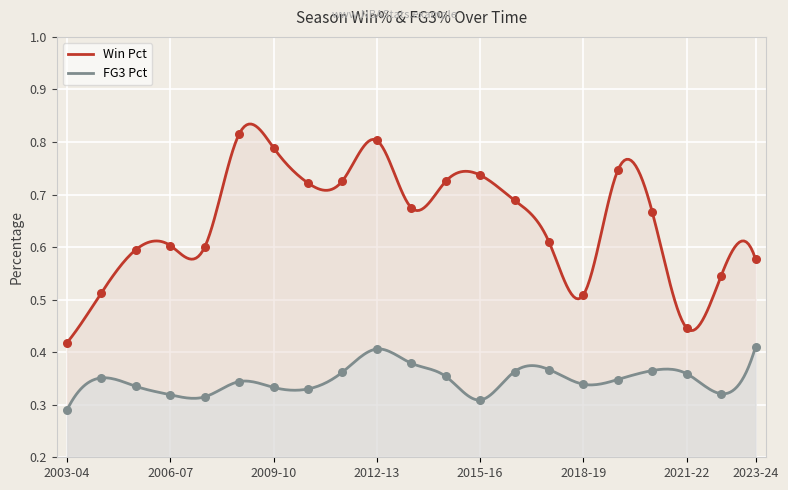

Which series reaches the maximum Y coordinate?

W_PCT